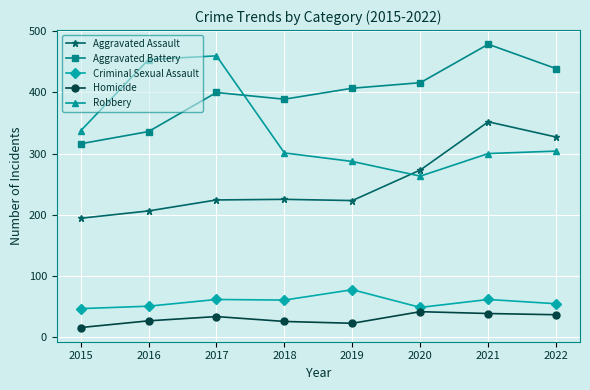

Is it true that Aggravated Assault equals 224 at 2017?

True